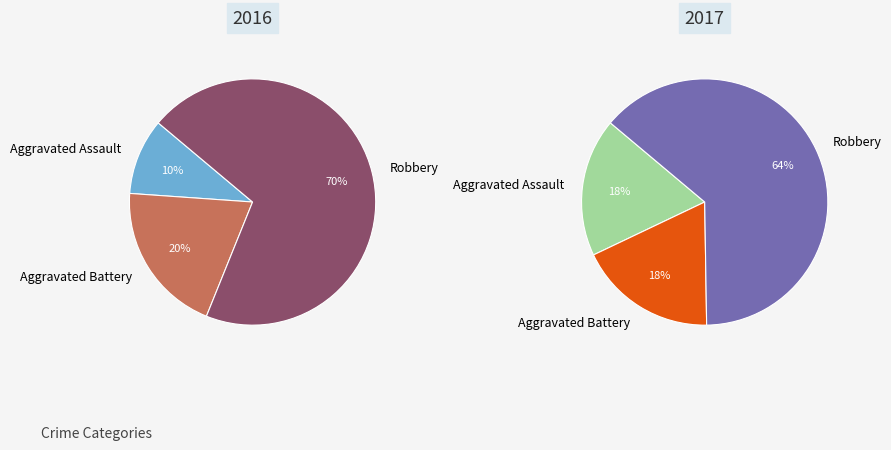

Does any single category account for the majority?

Yes